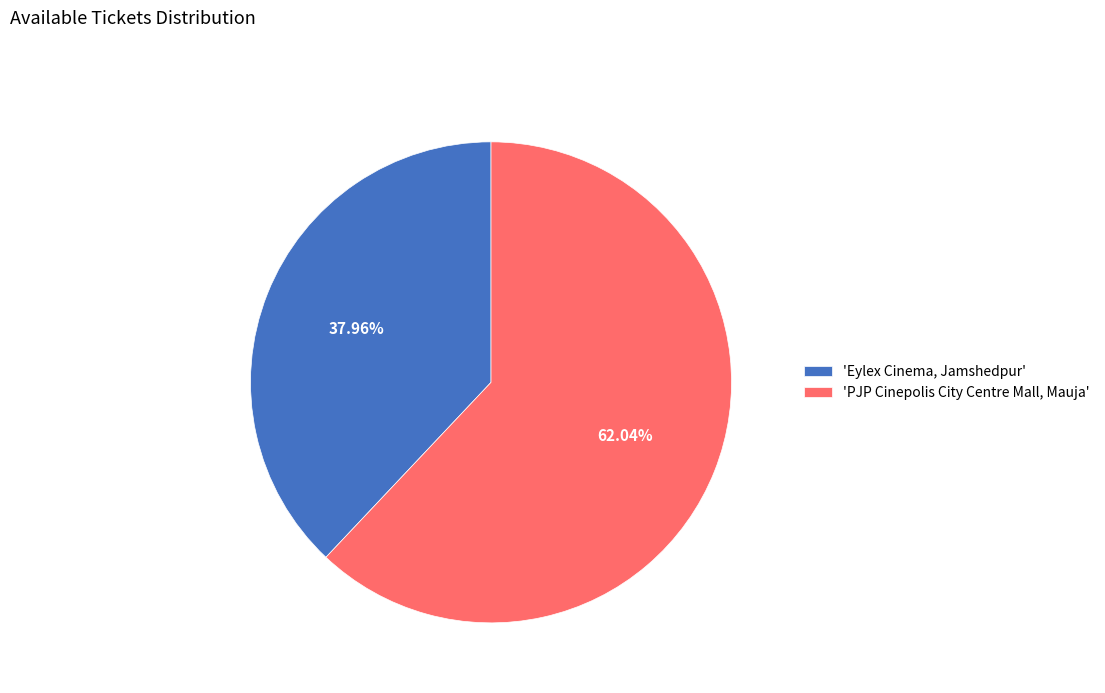

Approximately how many times larger is the value at 'PJP Cinepolis City Centre Mall, Mauja' compared to 'Eylex Cinema, Jamshedpur'?

1.6